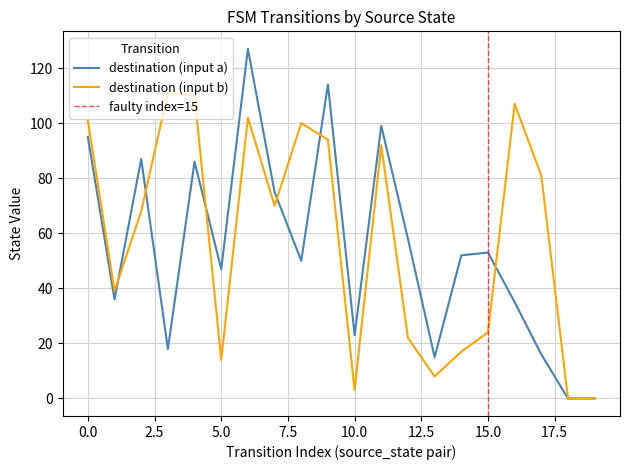

How many distinct data groups are displayed?

2